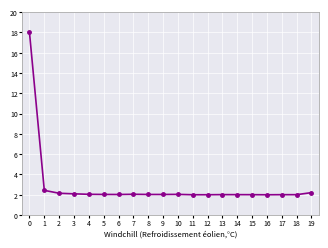

What is the minimum value shown in the chart?

2.0